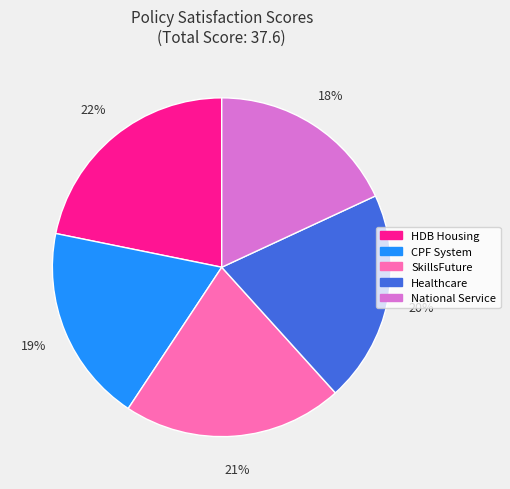

To the nearest percent, what percentage of the pie is SkillsFuture?

21%